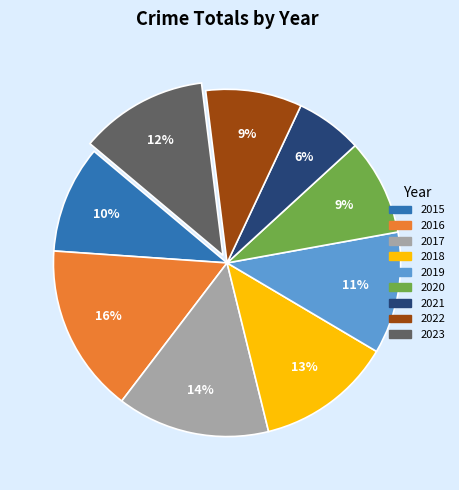

Is it true that 2019 is 26% of the pie?

False